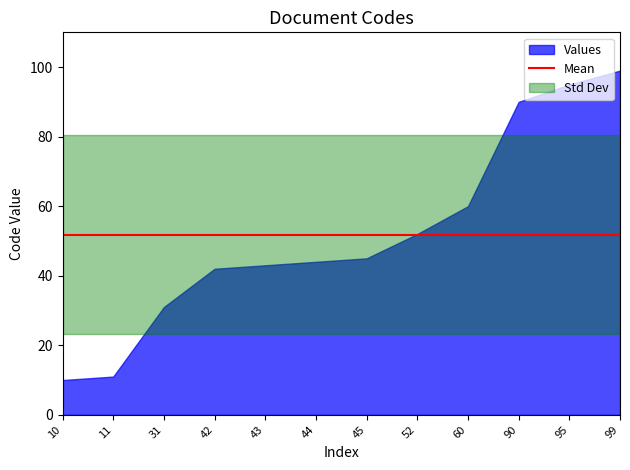

What is the difference between the maximum and minimum values?

89